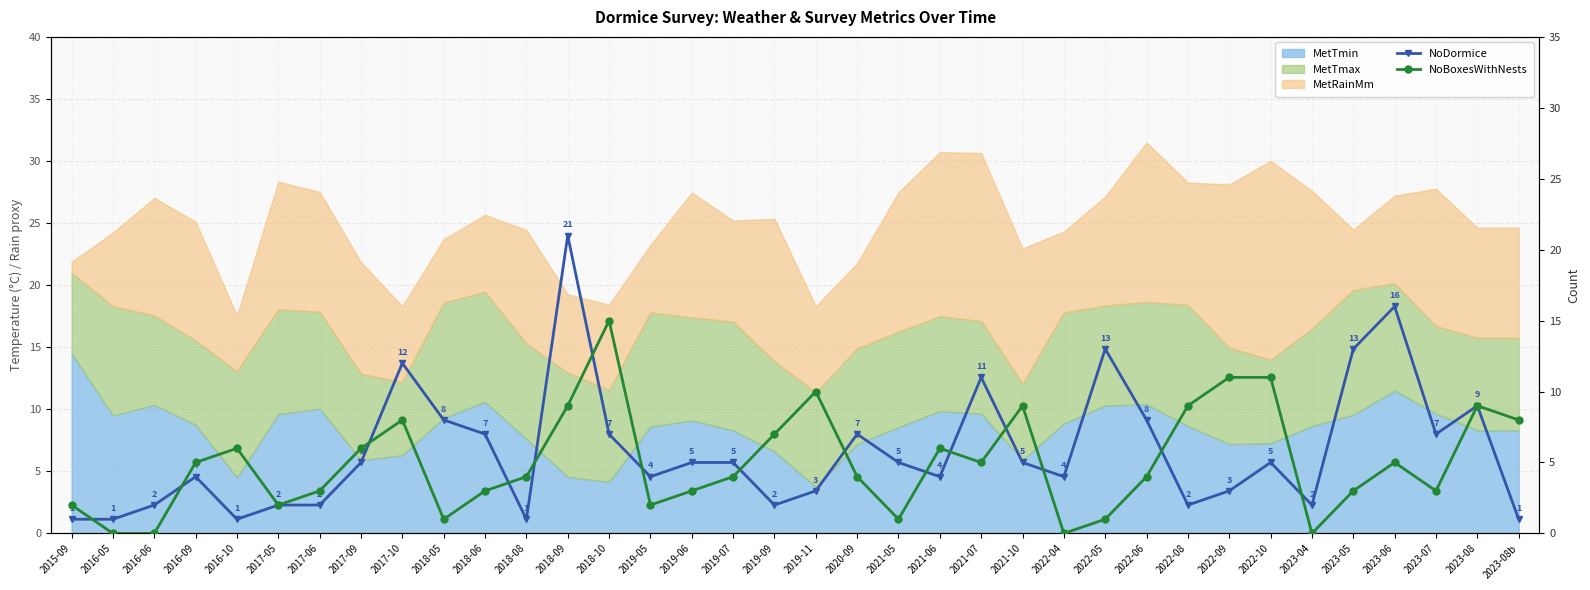

What is the label of the 7th point from the left?

2017-06